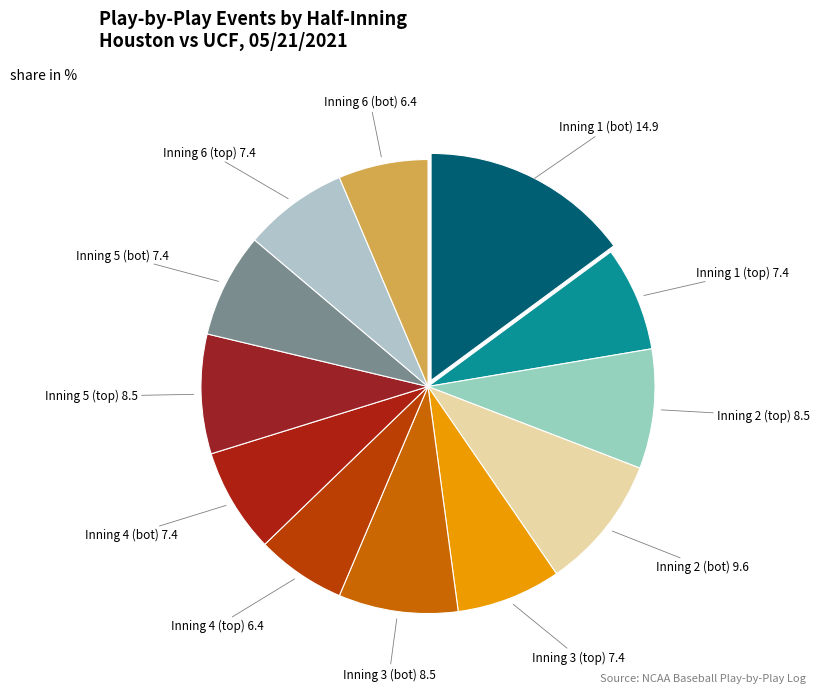

What is the smallest slice in the pie chart?

Inning 4 (top)